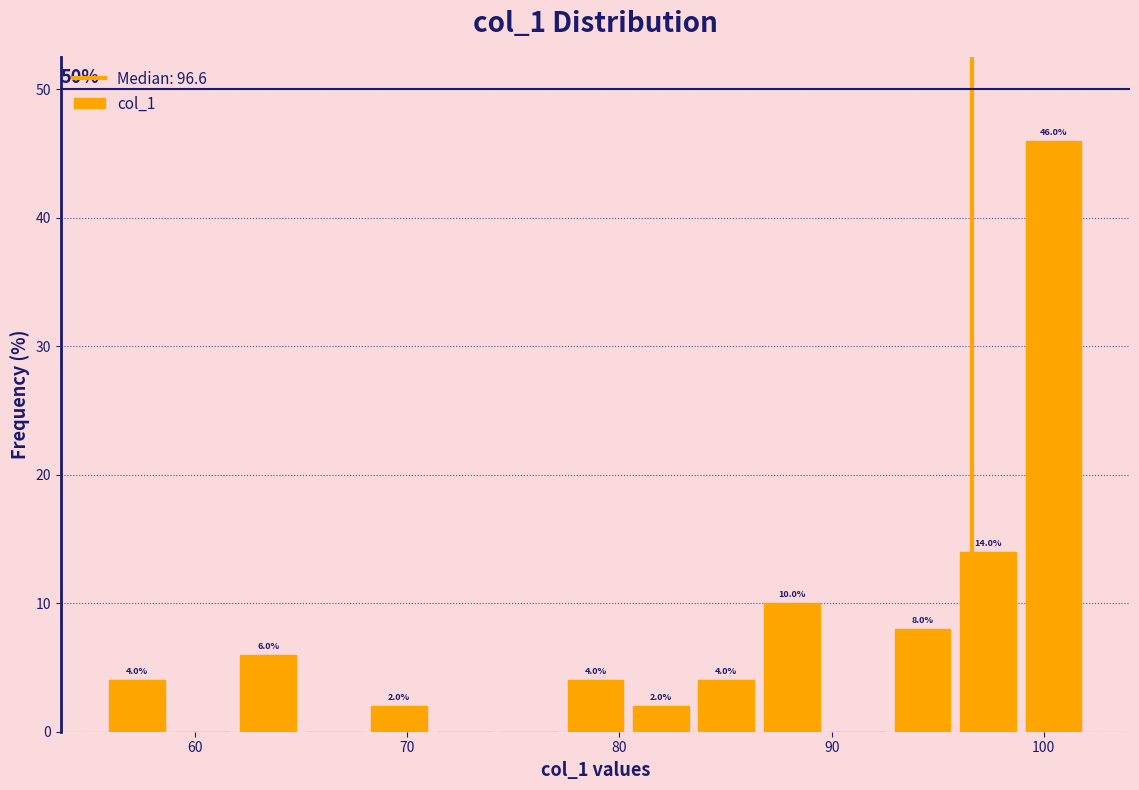

Read against the x-axis, roughly where is the centre of the tallest bar?

100